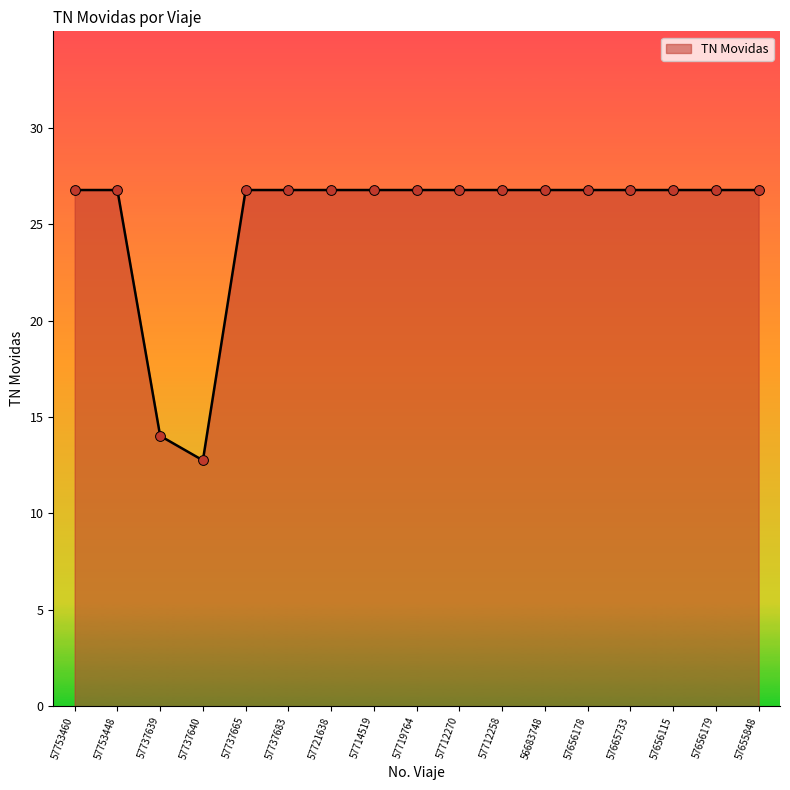

Approximately how many times larger is the value at 57737639 compared to 57737683?

0.5